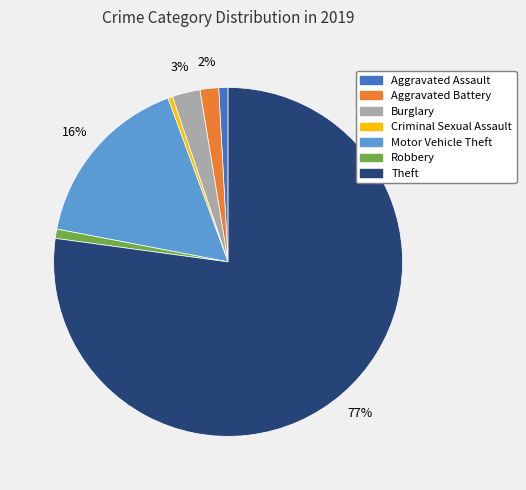

Is the sum of Burglary and Motor Vehicle Theft greater than half?

No